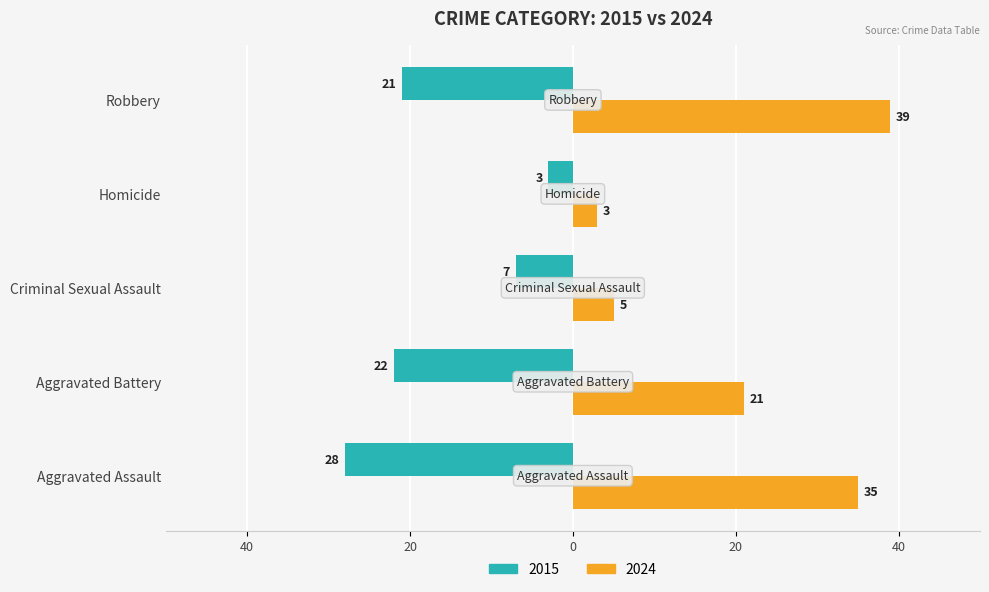

What are all the series names shown in the legend?

2015, 2024